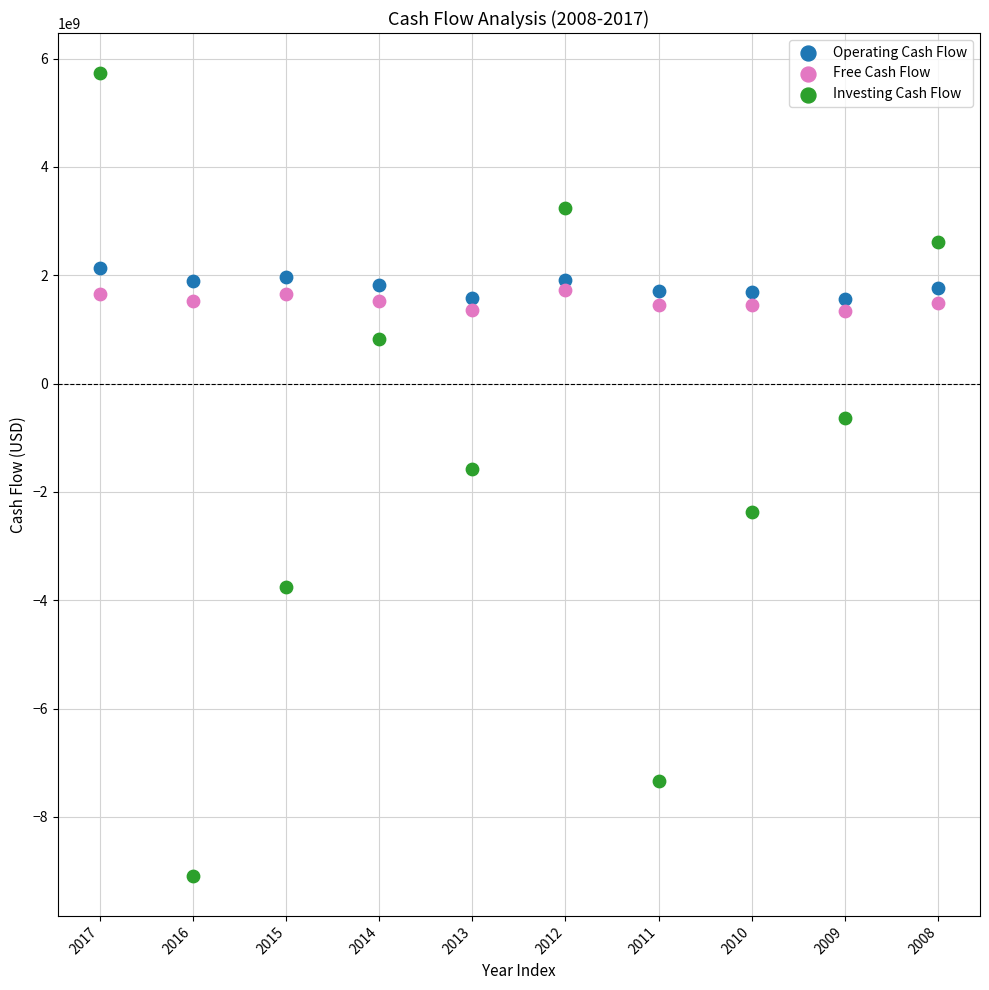

Across all data points, what is the range of Y values (max minus min)?

14817600000